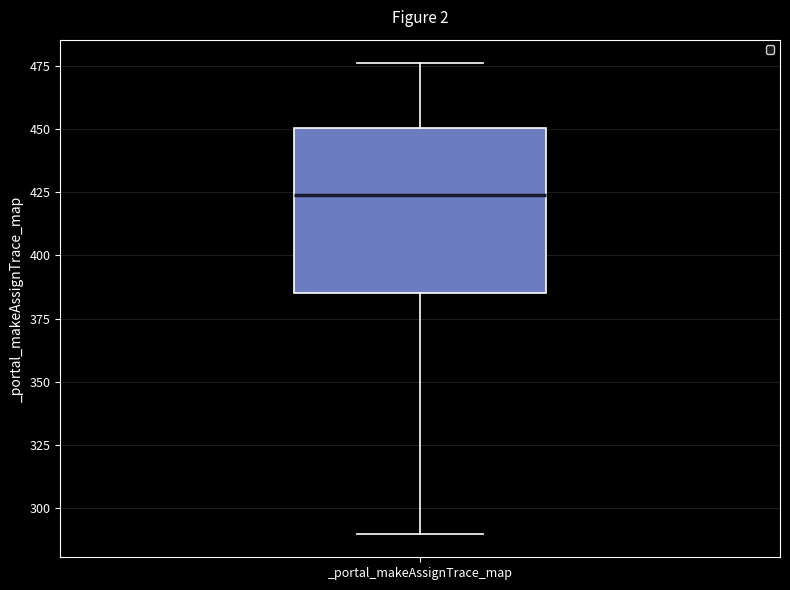

Transcribe this box plot: give where the median line is, the range the box spans, and where the two whiskers end, as read against the y-axis. The values are not printed on the chart, so give them approximately, as read against the axis.

median 425, box 385 to 450, whiskers 290 to 475